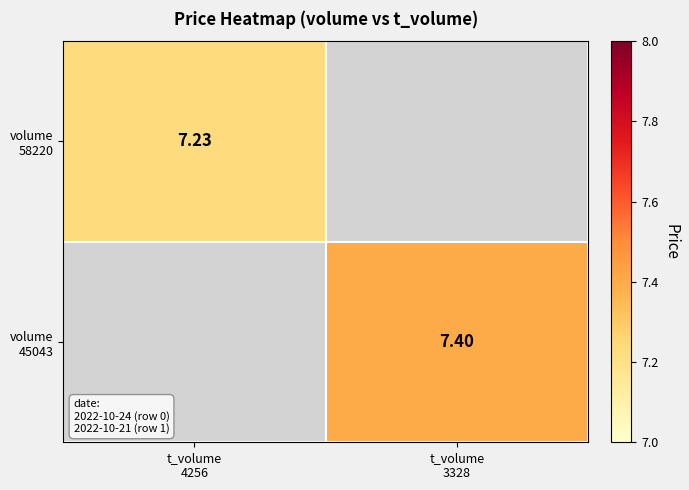

What is the total value across all series at t_volume
4256?

7.2